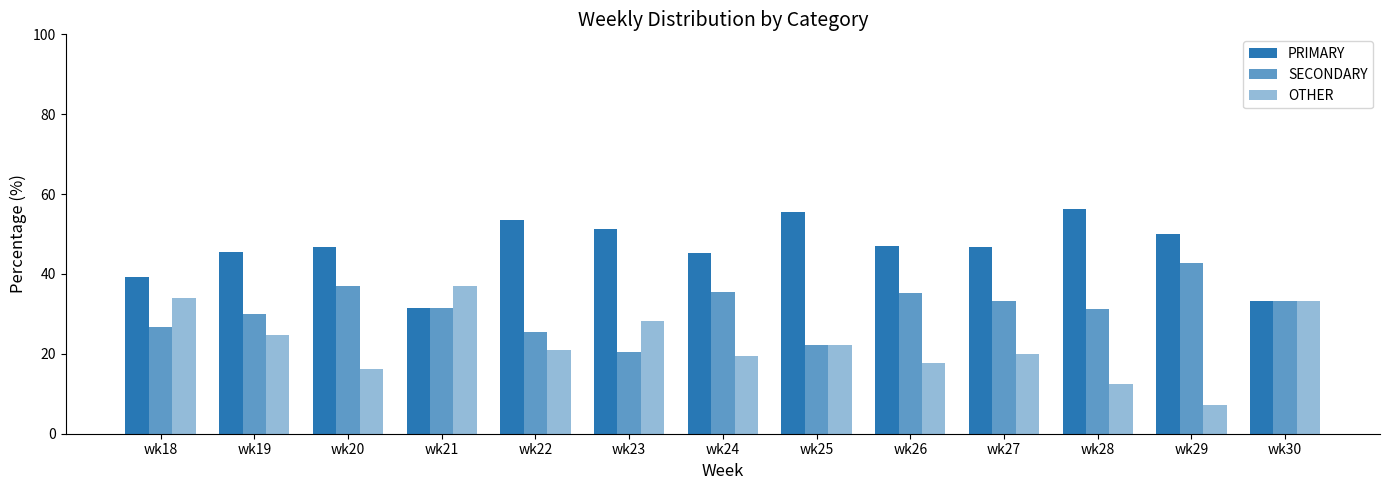

Reading left to right, transcribe all the data shown in this chart.

PRIMARY: wk18=39.3	wk19=45.5	wk20=46.8	wk21=31.5	wk22=53.5	wk23=51.3	wk24=45.2	wk25=55.6	wk26=47.1	wk27=46.7	wk28=56.2	wk29=50.0	wk30=33.3
SECONDARY: wk18=26.8	wk19=29.9	wk20=37.1	wk21=31.5	wk22=25.6	wk23=20.5	wk24=35.5	wk25=22.2	wk26=35.3	wk27=33.3	wk28=31.2	wk29=42.9	wk30=33.3
OTHER: wk18=33.9	wk19=24.7	wk20=16.1	wk21=37.0	wk22=20.9	wk23=28.2	wk24=19.4	wk25=22.2	wk26=17.6	wk27=20.0	wk28=12.5	wk29=7.1	wk30=33.3